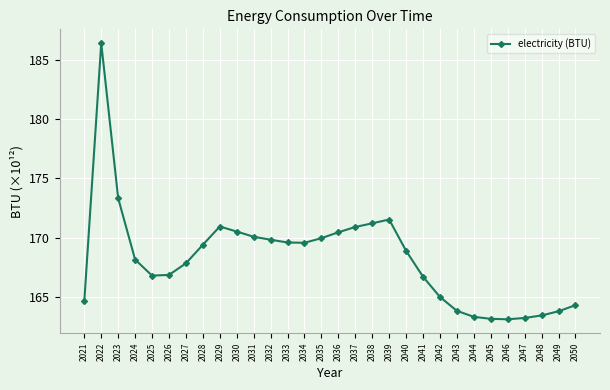

Which label corresponds to the largest value in the chart?

2022